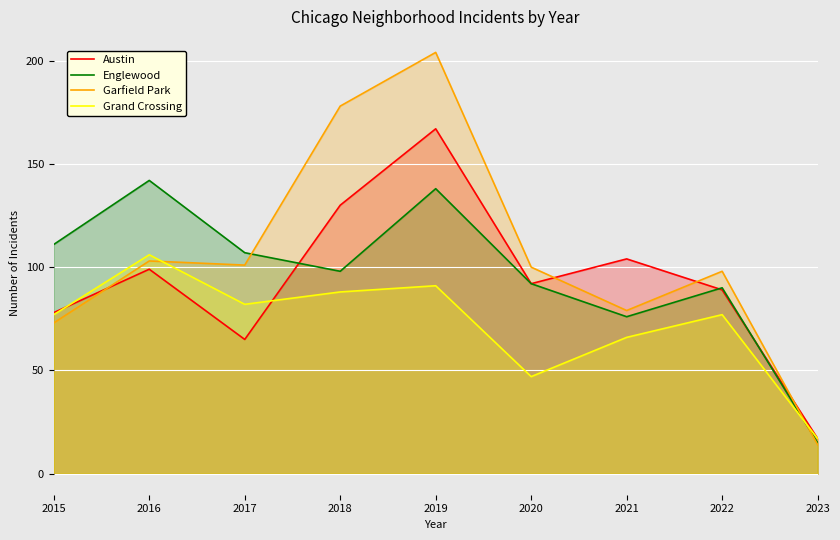

Count the number of categories in the chart.

9